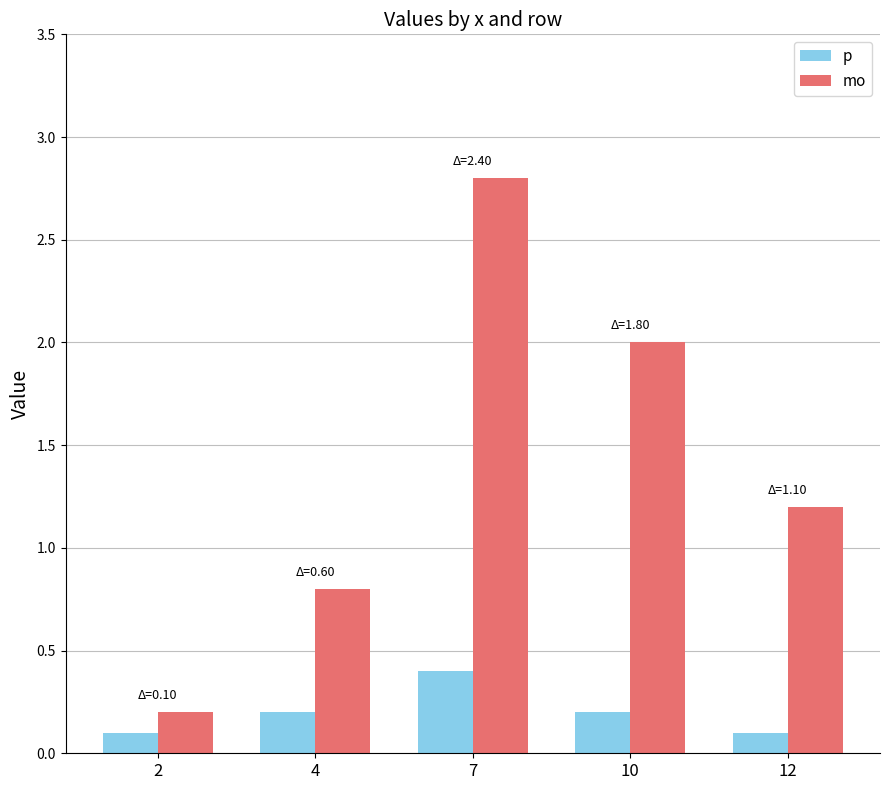

Between 4 and 12, which series saw the biggest shift?

mo